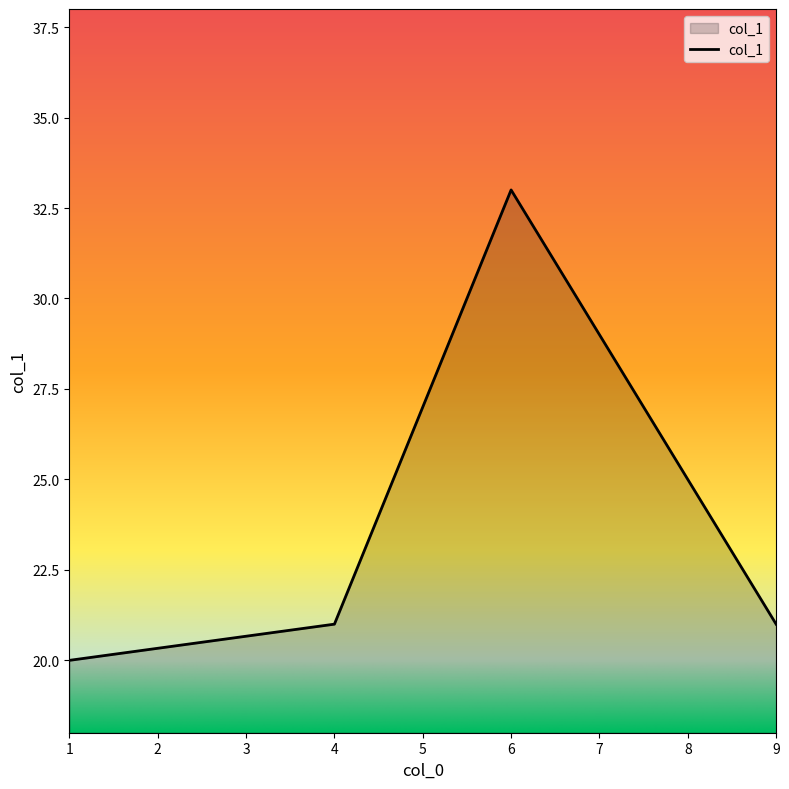

Reading left to right, extract all data points from this chart.

1=20	4=21	6=33	9=21